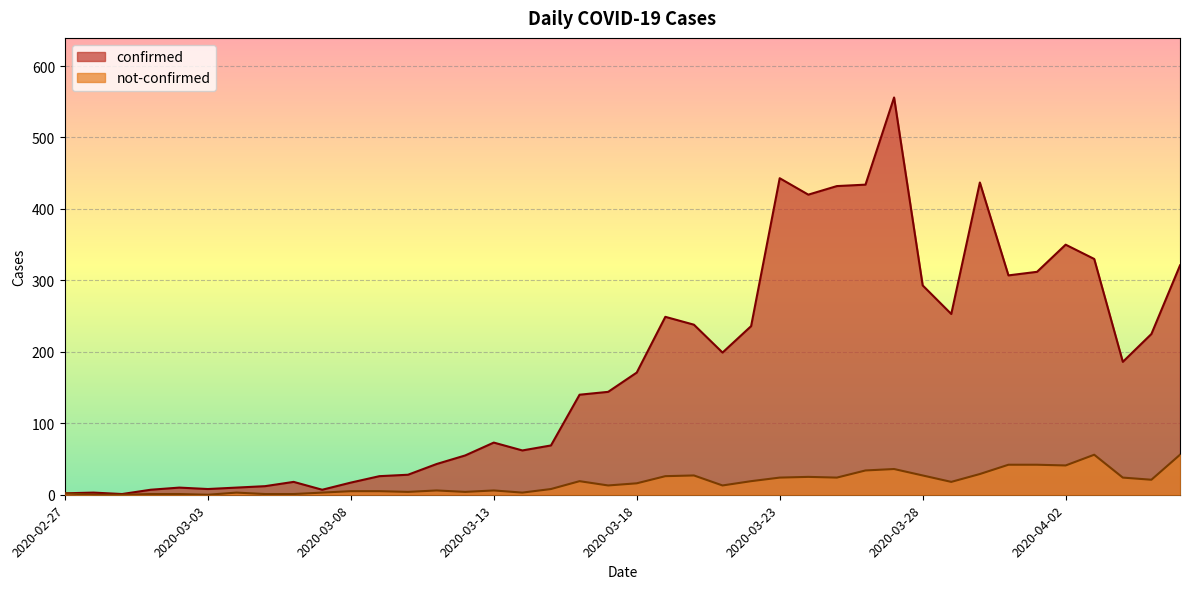

Reading left to right, transcribe all the data shown in this chart.

confirmed: 2020-02-27=2	2020-02-28=3	2020-02-29=1	2020-03-01=7	2020-03-02=10	2020-03-03=8	2020-03-04=10	2020-03-05=12	2020-03-06=18	2020-03-07=7	2020-03-08=17	2020-03-09=26	2020-03-10=28	2020-03-11=43	2020-03-12=55	2020-03-13=73	2020-03-14=62	2020-03-15=69	2020-03-16=140	2020-03-17=144	2020-03-18=171	2020-03-19=249	2020-03-20=238	2020-03-21=199	2020-03-22=236	2020-03-23=443	2020-03-24=420	2020-03-25=432	2020-03-26=434	2020-03-27=556	2020-03-28=293	2020-03-29=253	2020-03-30=437	2020-03-31=307	2020-04-01=312	2020-04-02=350	2020-04-03=330	2020-04-04=186	2020-04-05=225	2020-04-06=321
not-confirmed: 2020-02-27=2	2020-02-28=0	2020-02-29=0	2020-03-01=1	2020-03-02=1	2020-03-03=0	2020-03-04=3	2020-03-05=1	2020-03-06=1	2020-03-07=3	2020-03-08=5	2020-03-09=5	2020-03-10=4	2020-03-11=6	2020-03-12=4	2020-03-13=6	2020-03-14=3	2020-03-15=8	2020-03-16=19	2020-03-17=13	2020-03-18=16	2020-03-19=26	2020-03-20=27	2020-03-21=13	2020-03-22=19	2020-03-23=24	2020-03-24=25	2020-03-25=24	2020-03-26=34	2020-03-27=36	2020-03-28=27	2020-03-29=18	2020-03-30=29	2020-03-31=42	2020-04-01=42	2020-04-02=41	2020-04-03=56	2020-04-04=24	2020-04-05=21	2020-04-06=56